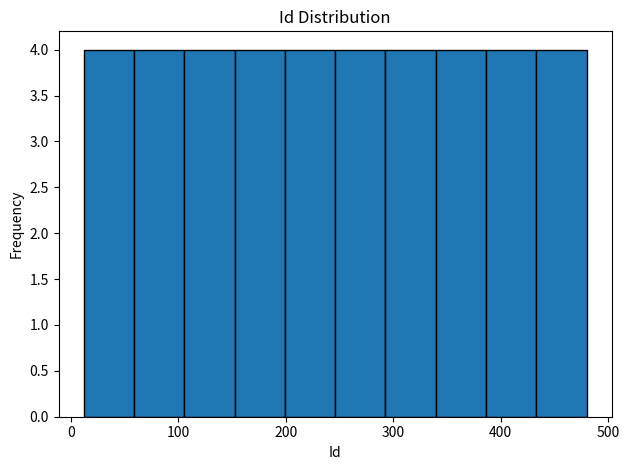

Reading left to right, transcribe this chart: for each bar, give the range it covers on the x-axis and its height. Neither the bar edges nor the heights are printed on the chart, so give them approximately, as read against the axes.

10 to 60: 4
60 to 110: 4
110 to 150: 4
150 to 200: 4
200 to 250: 4
250 to 290: 4
290 to 340: 4
340 to 390: 4
390 to 430: 4
430 to 480: 4